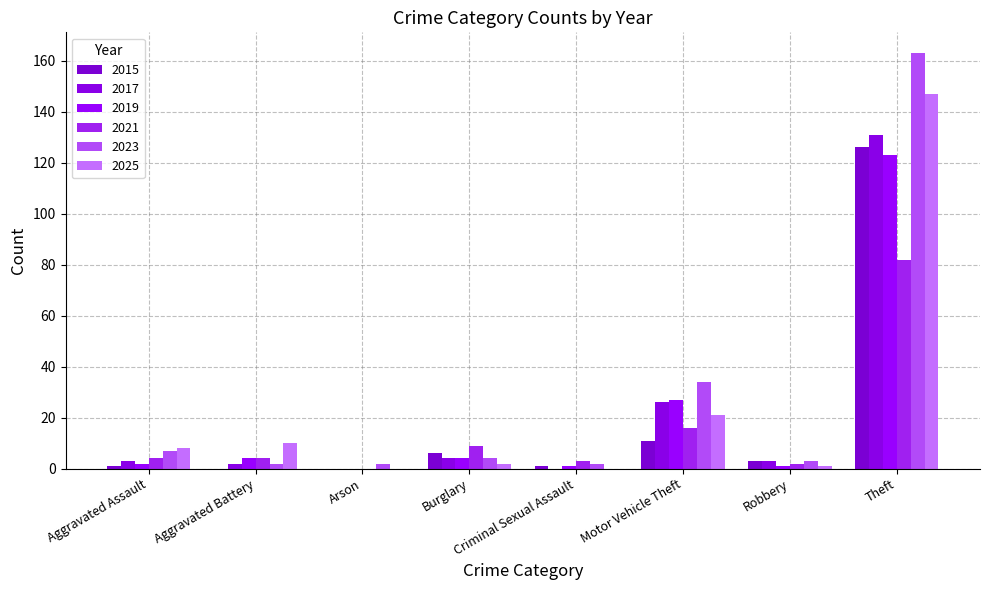

What is the greatest value displayed?

163